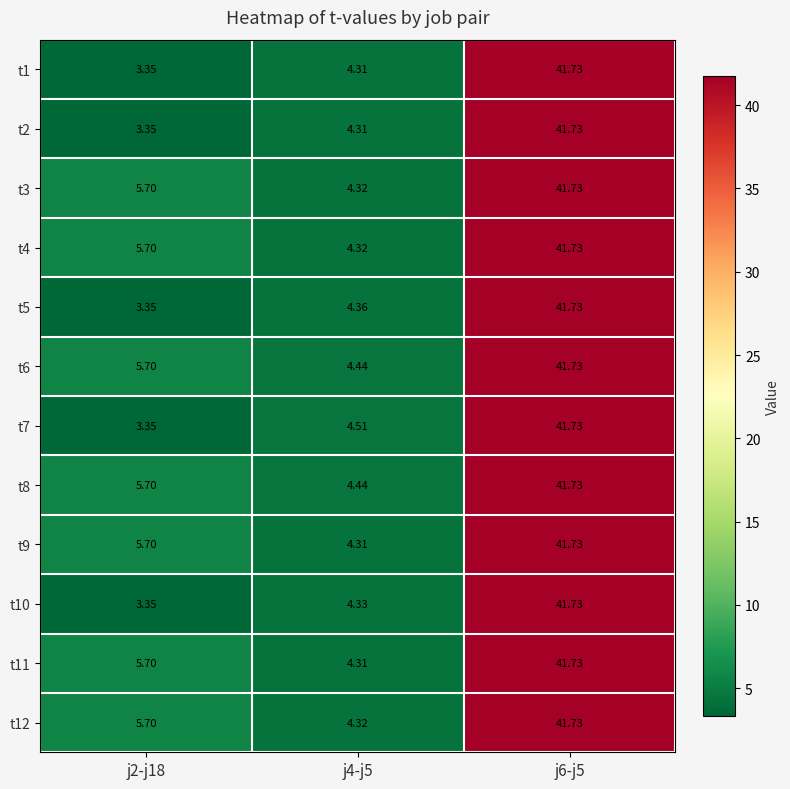

Is the value of t2 at j6-j5 greater than the value of t7 at j2-j18?

Yes